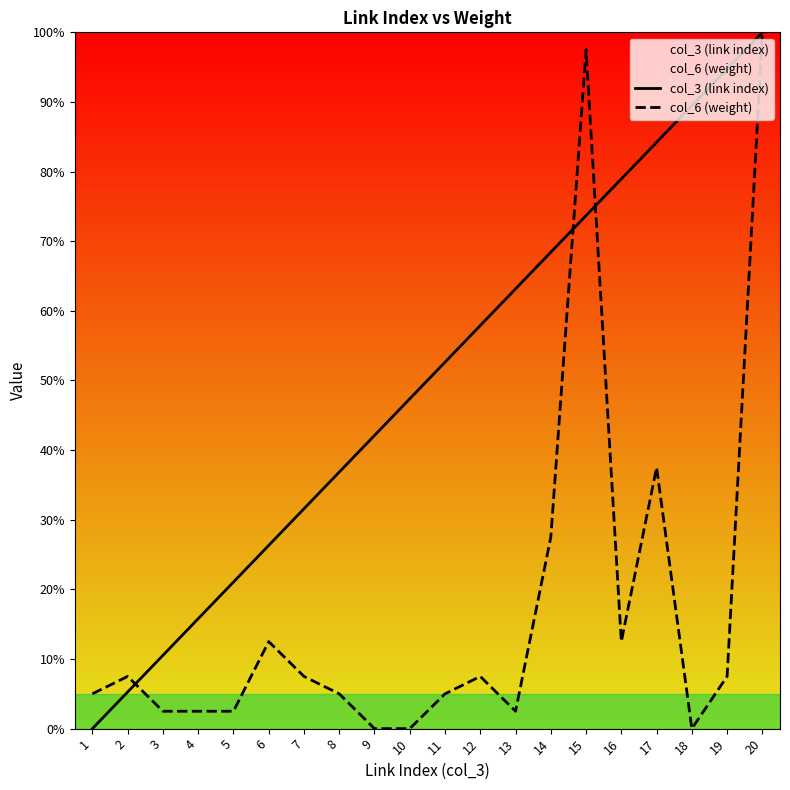

In col_6 (weight), how many points are lower than both neighbors (excluding endpoints)?

3